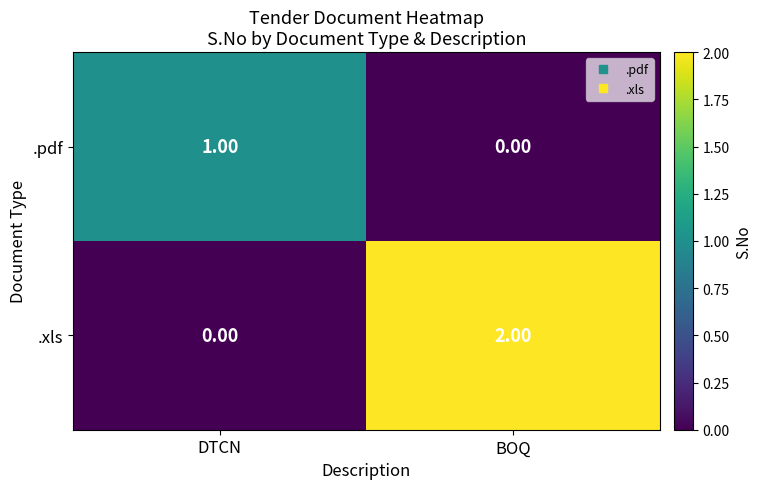

Rank the series at BOQ from highest to lowest value.

.xls, .pdf